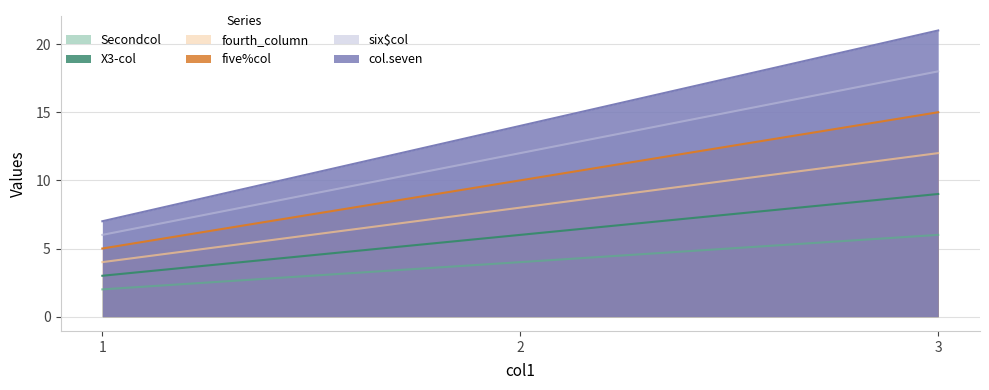

What is the approximate value of Secondcol at 1?

2